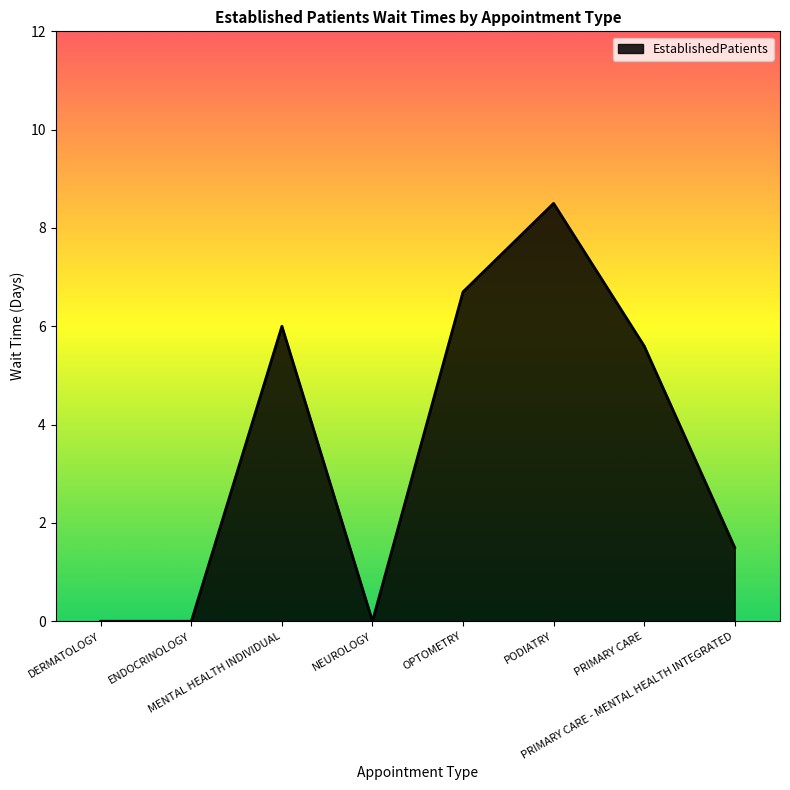

What is the sum of all values?

28.3